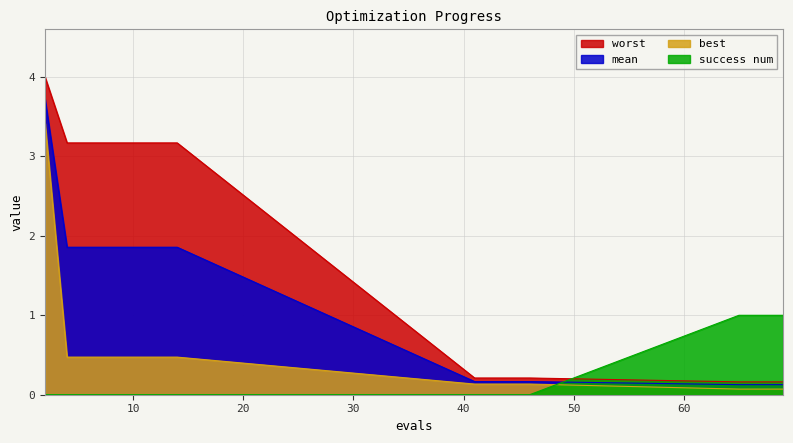

The best series shows 0.0 at 69. True or false?

False